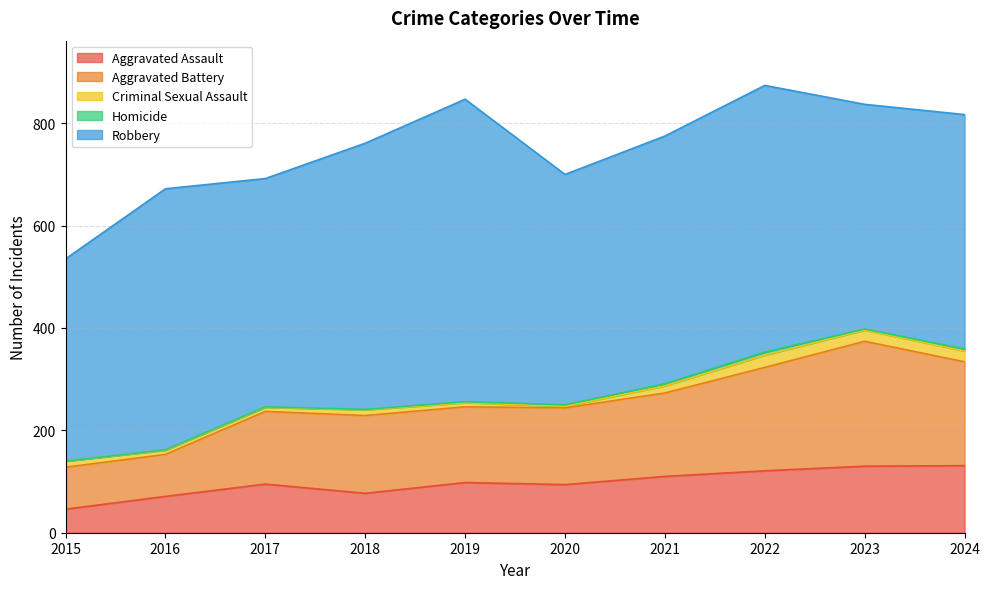

Is the value of Criminal Sexual Assault at 2015 greater than the value of Robbery at 2020?

No